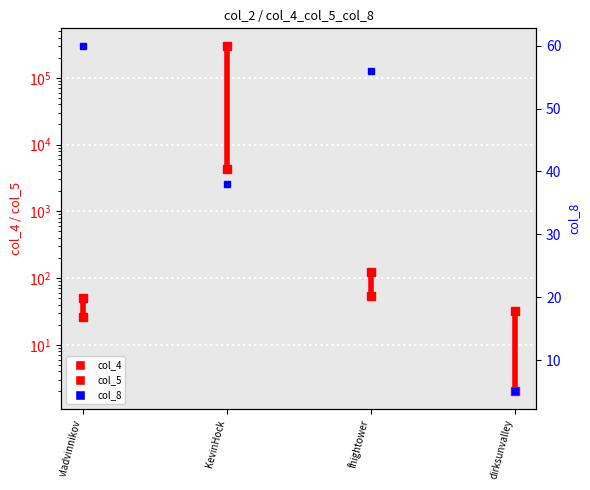

At which category does the chart reach its peak across all series?

vladvinnikov